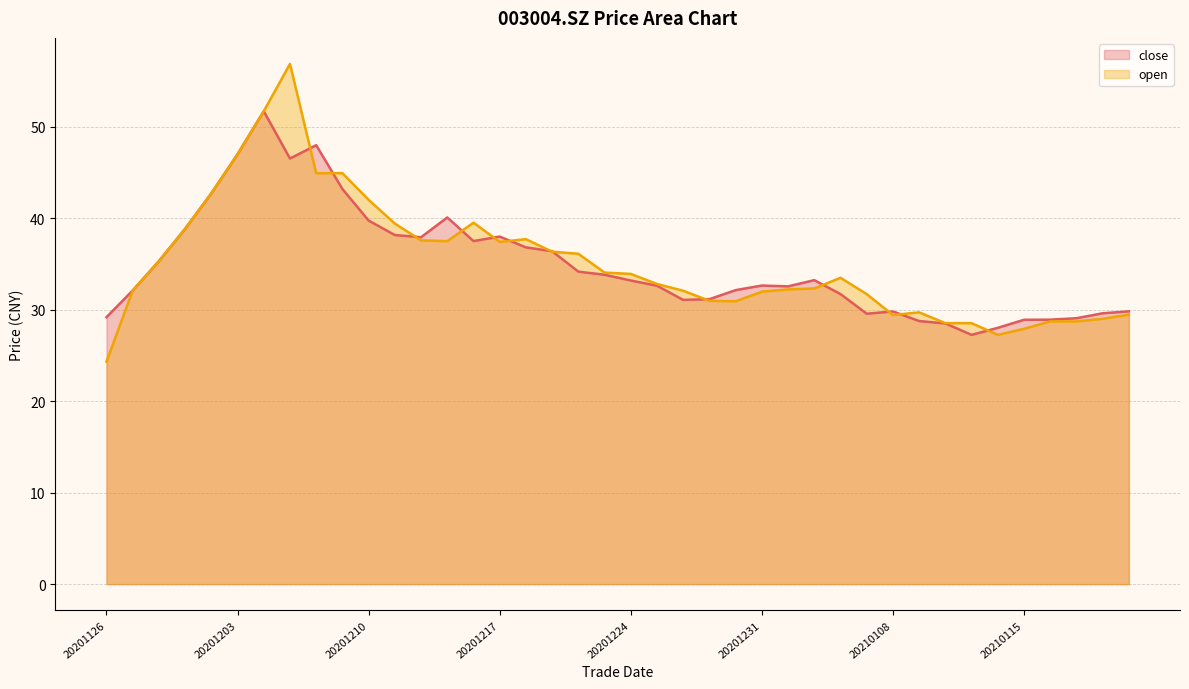

Which series has the widest spread of values?

open